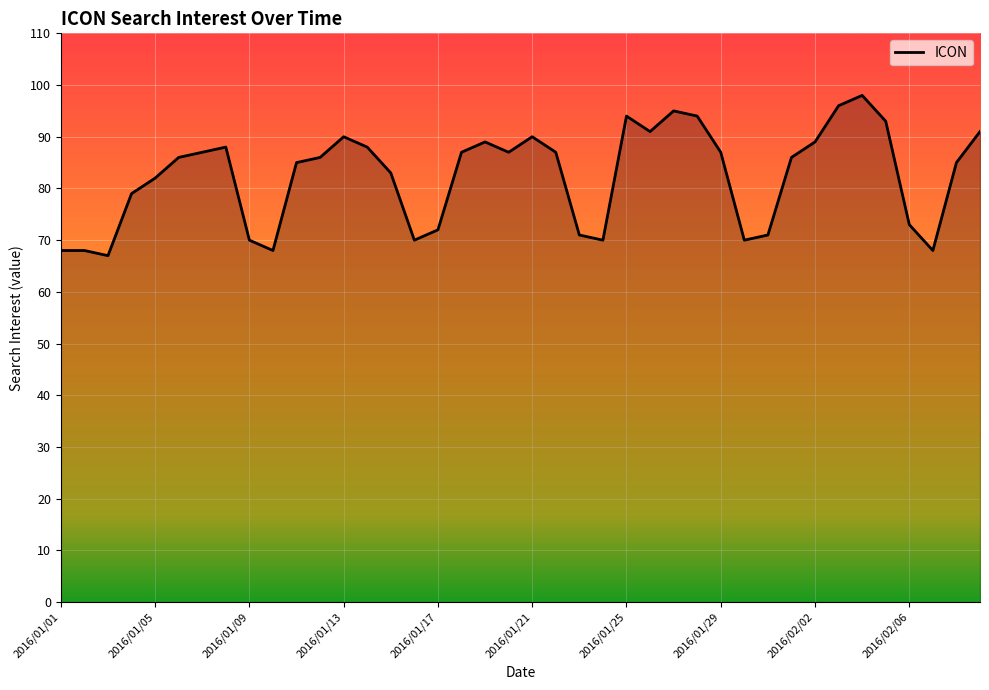

What is the minimum value shown in the chart?

67